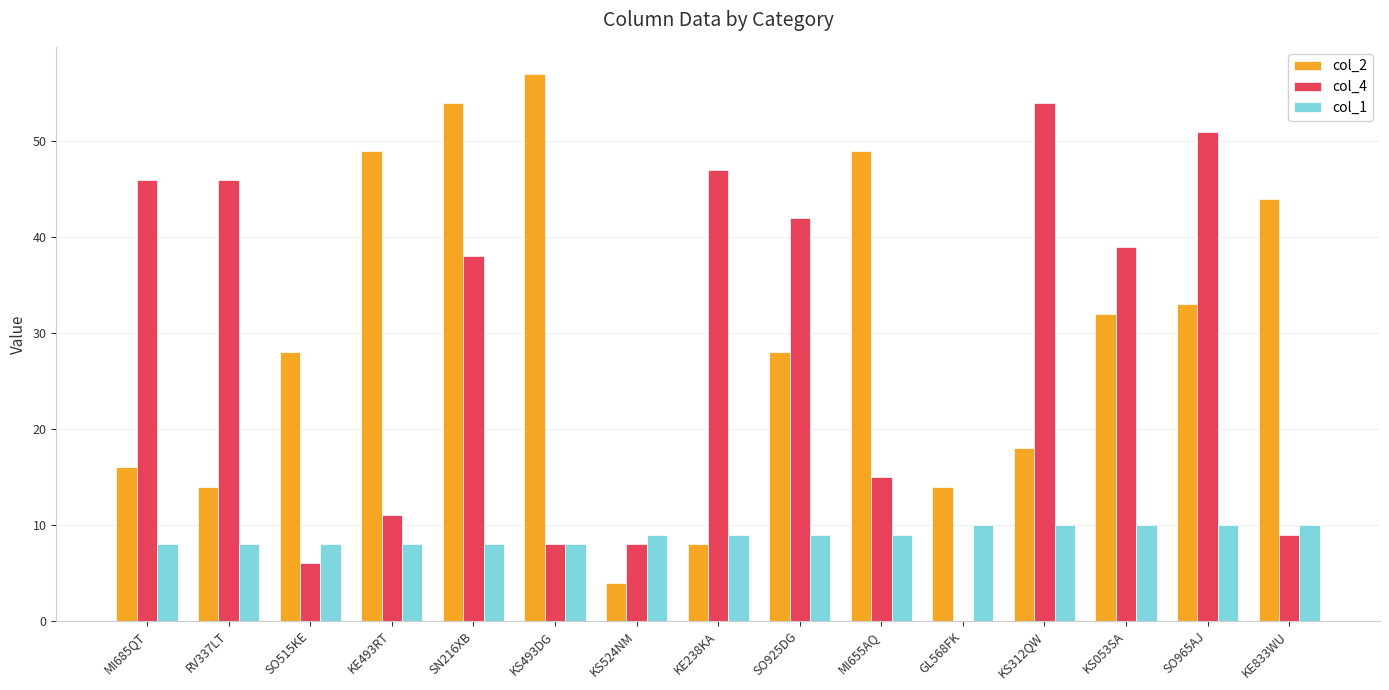

The value of col_4 at SN216XB is 38. True or false?

True